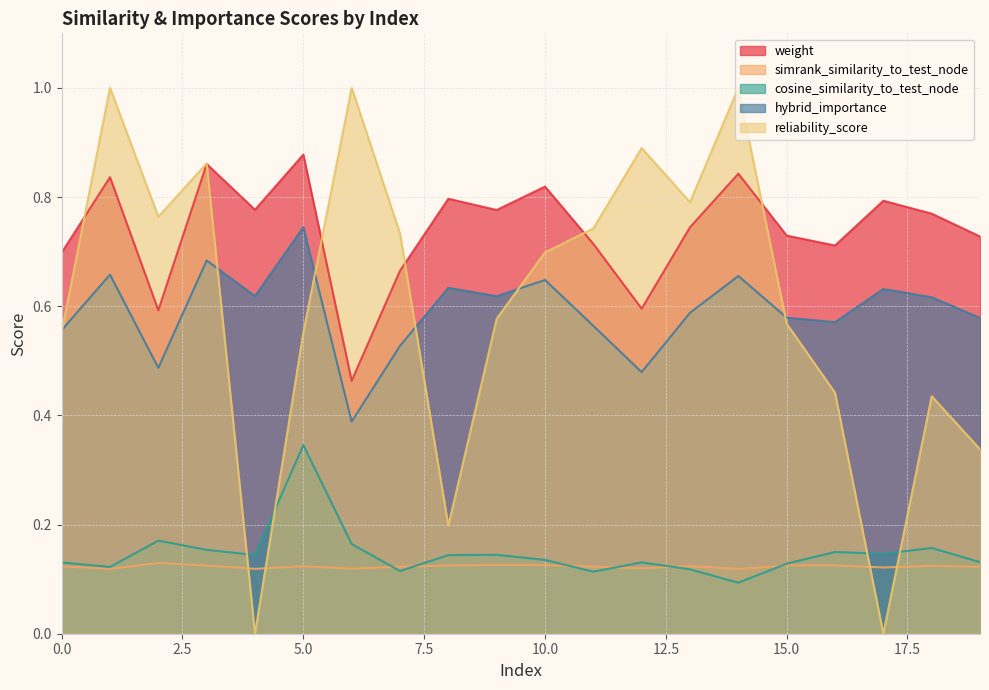

The value of hybrid_importance at 7 is 0.5. True or false?

True